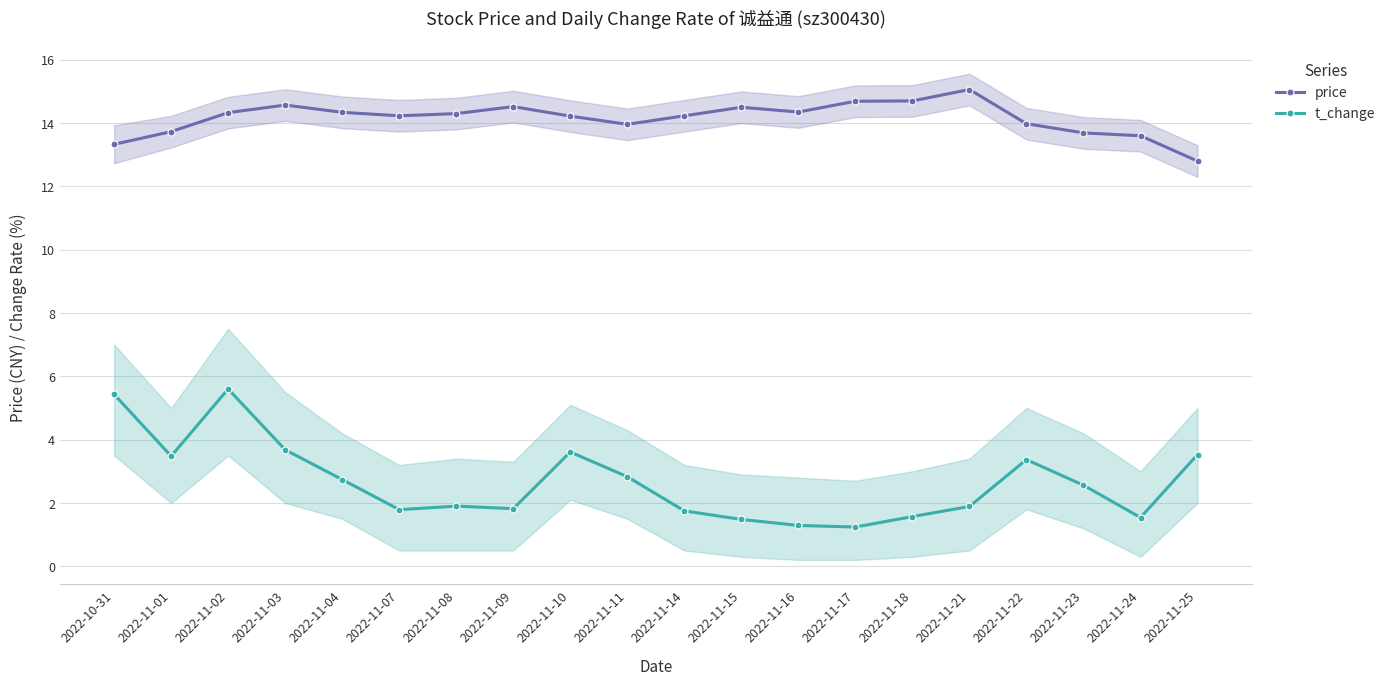

Rank the series by their maximum value, from lowest to highest.

t_change, price